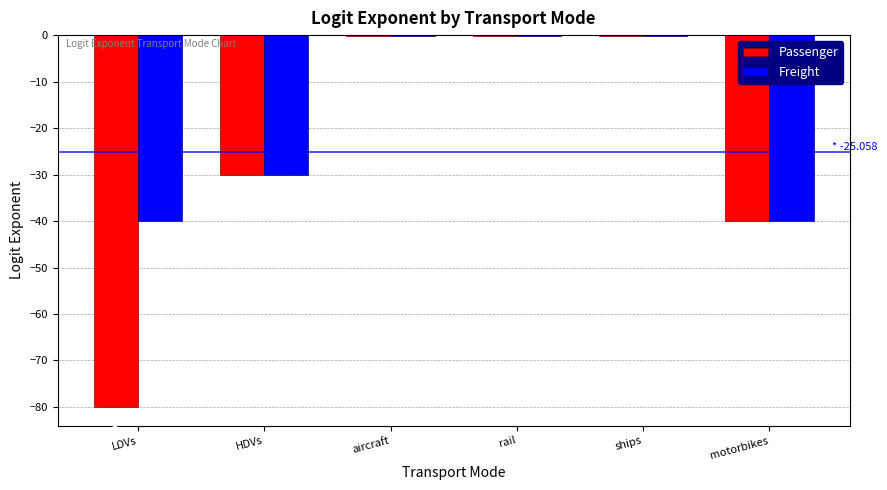

Is the value of Passenger at LDVs greater than the value of Freight at rail?

No